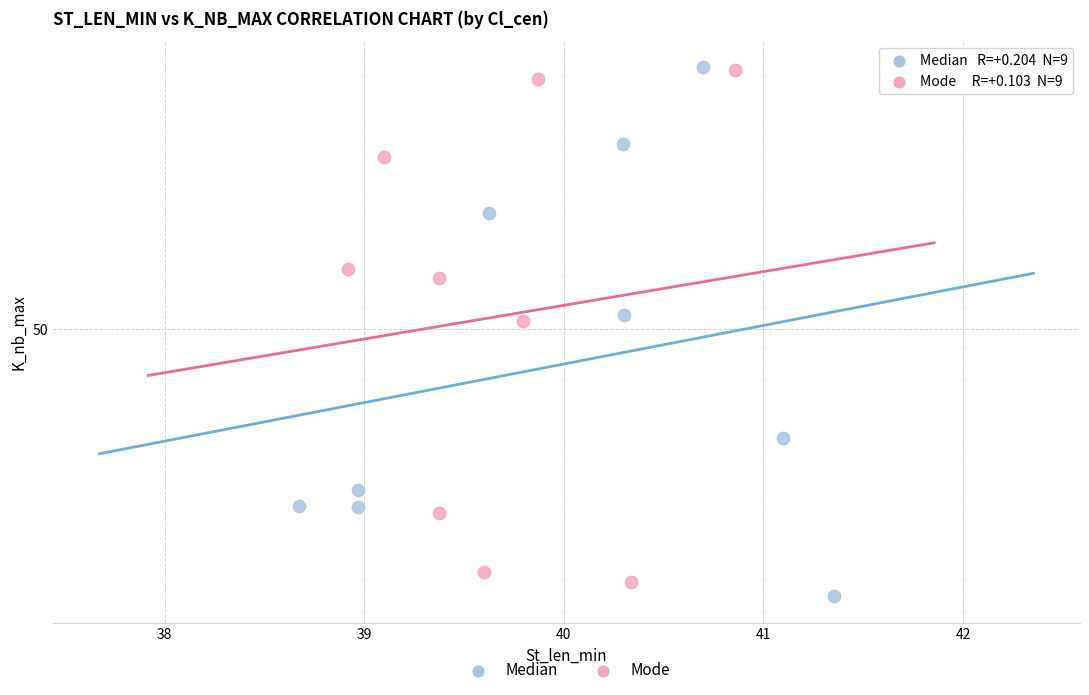

What are all the series names shown in the legend?

Median, Mode